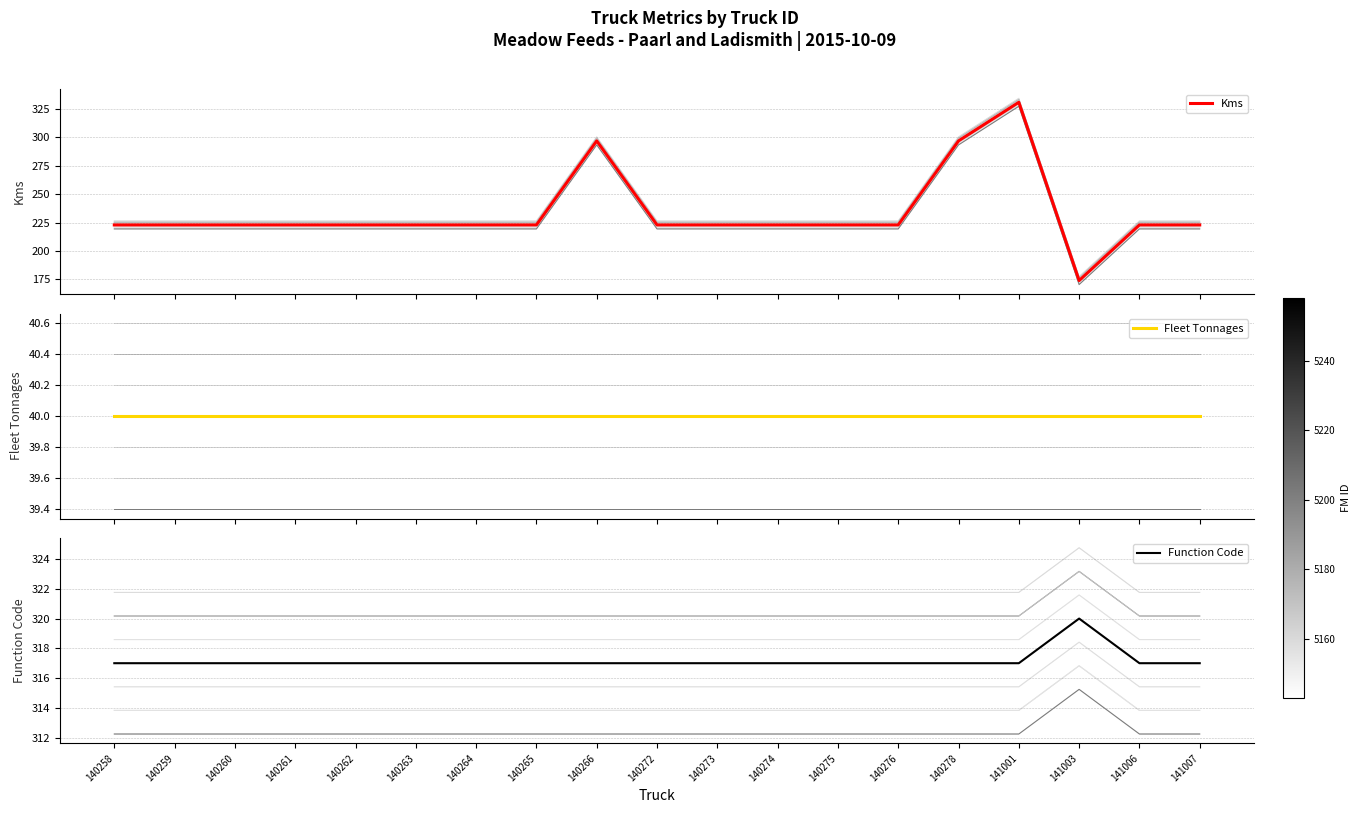

Reading left to right, extract all data points from this chart.

Kms: 223	223	223	223	223	223	223	223	297	223	223	223	223	223	297	331	174	223	223
Fleet Tonnages: 40	40	40	40	40	40	40	40	40	40	40	40	40	40	40	40	40	40	40
Function Code: 317	317	317	317	317	317	317	317	317	317	317	317	317	317	317	317	320	317	317